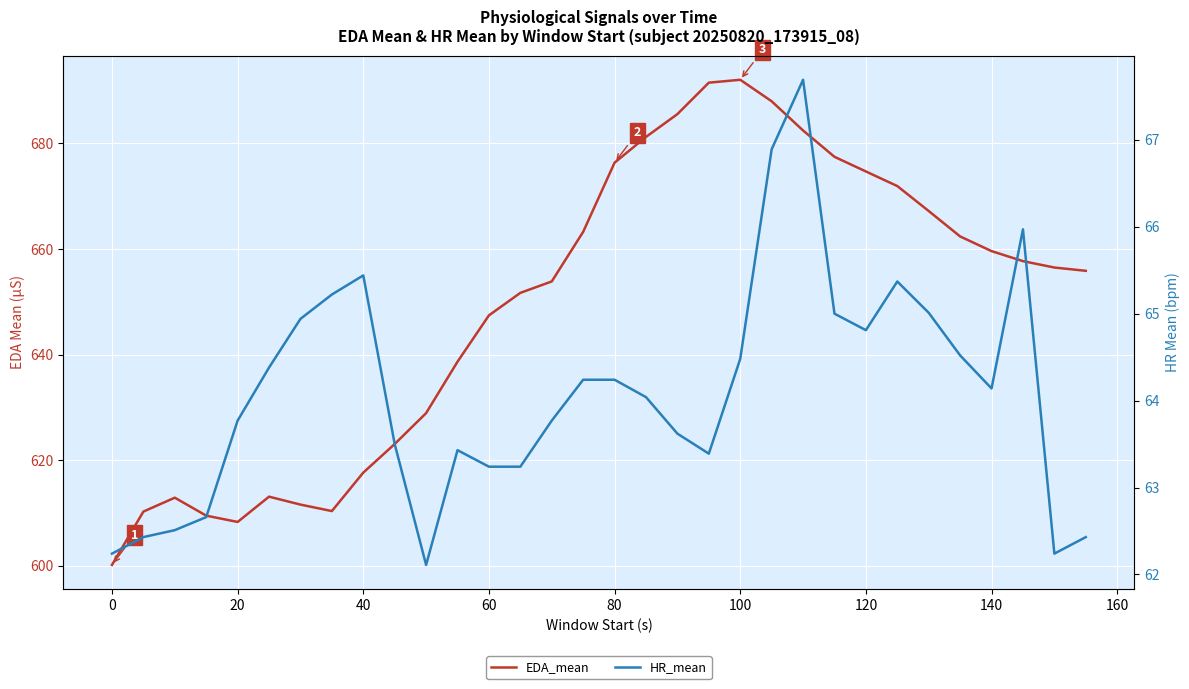

What is the value of the HR_mean point at the 9th from the left?

65.4